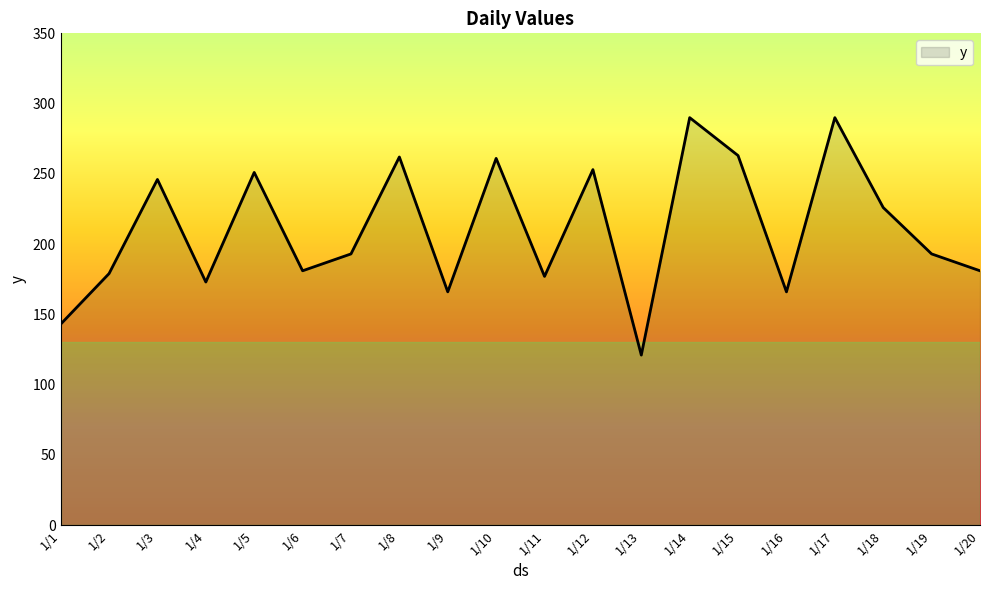

Where is the first local maximum?

1/3